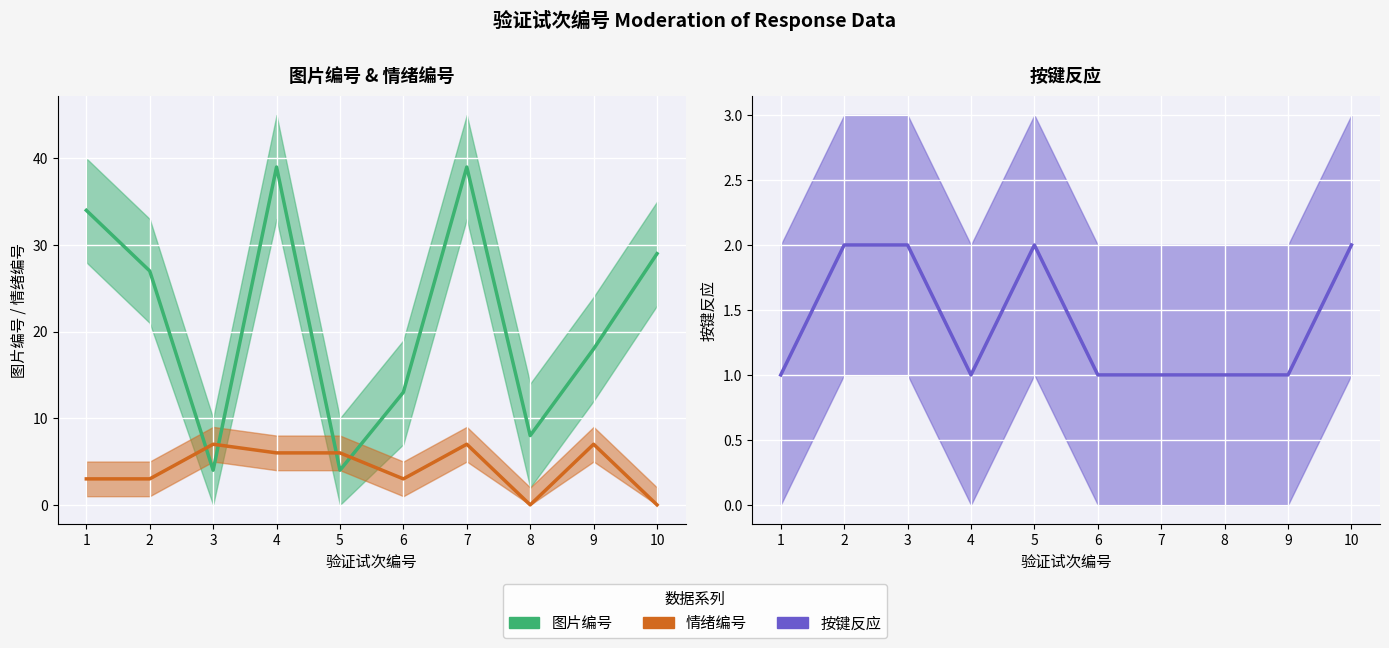

True or false: 按键反应 and 图片编号 cross at least once.

False